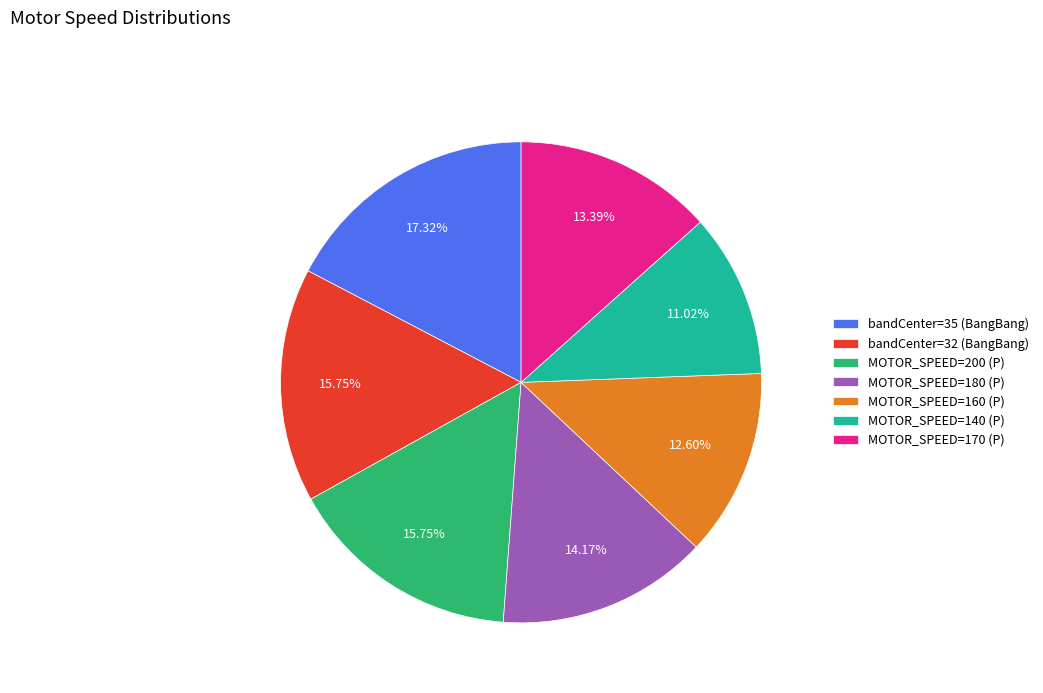

The bandCenter=35 (BangBang) slice represents 17% of the pie. True or false?

True